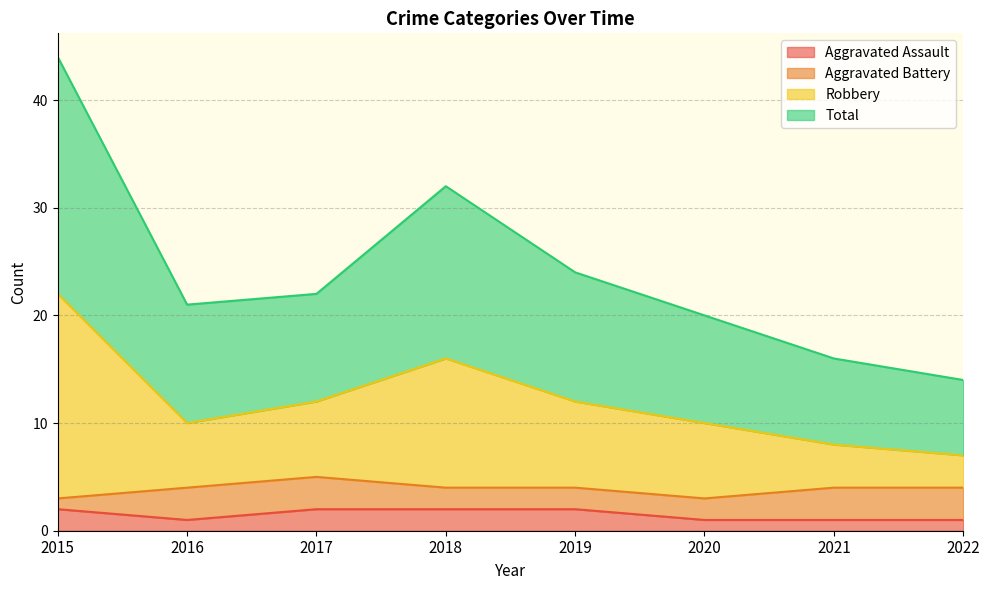

Which category has the lowest value in the Robbery series?

2022